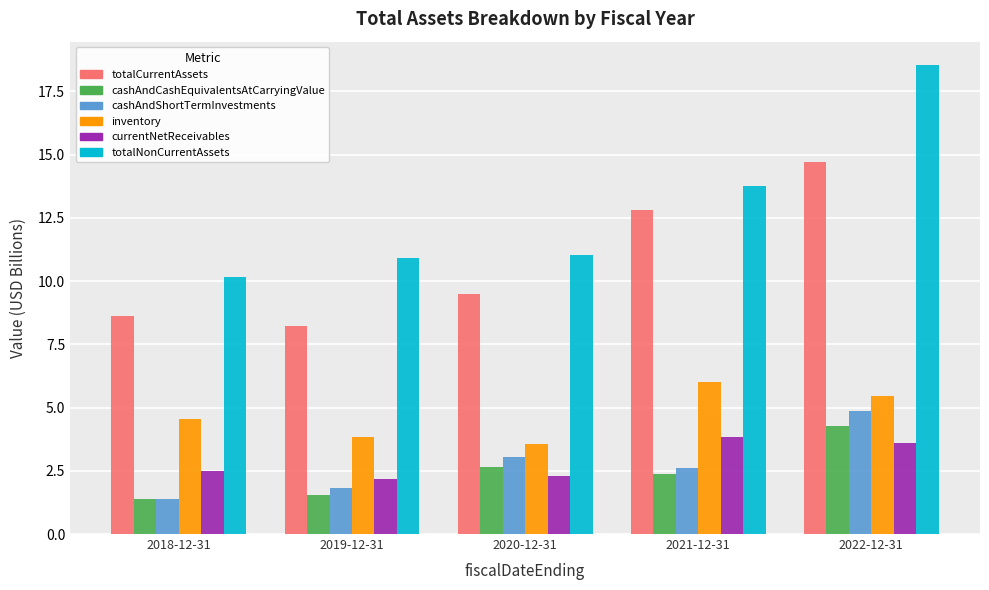

List the labels in order of totalCurrentAssets value, smallest first.

2019-12-31, 2018-12-31, 2020-12-31, 2021-12-31, 2022-12-31